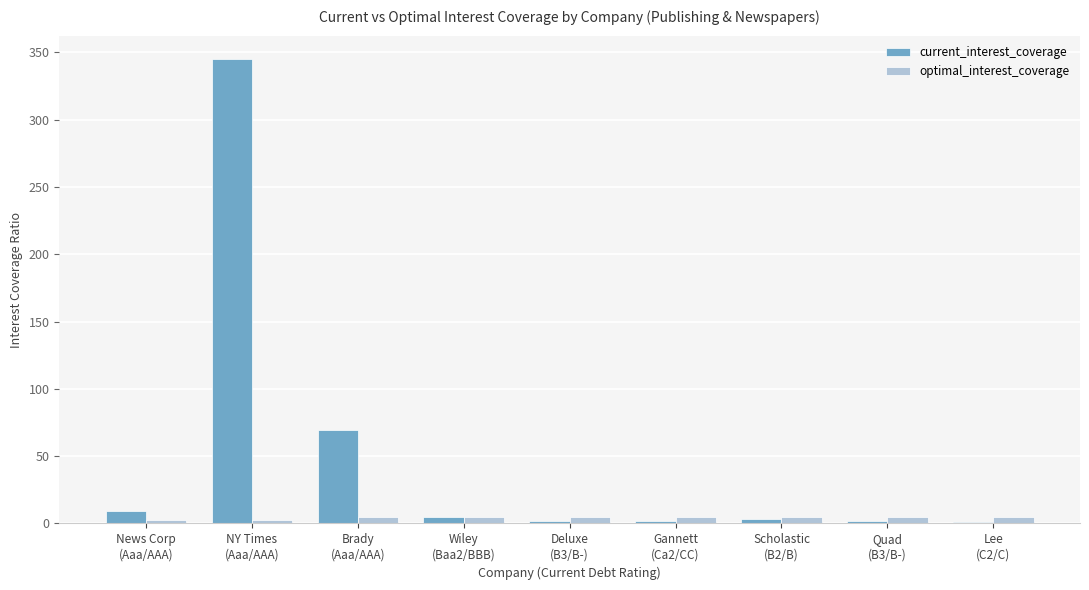

How many values in the optimal_interest_coverage series exceed 4?

7